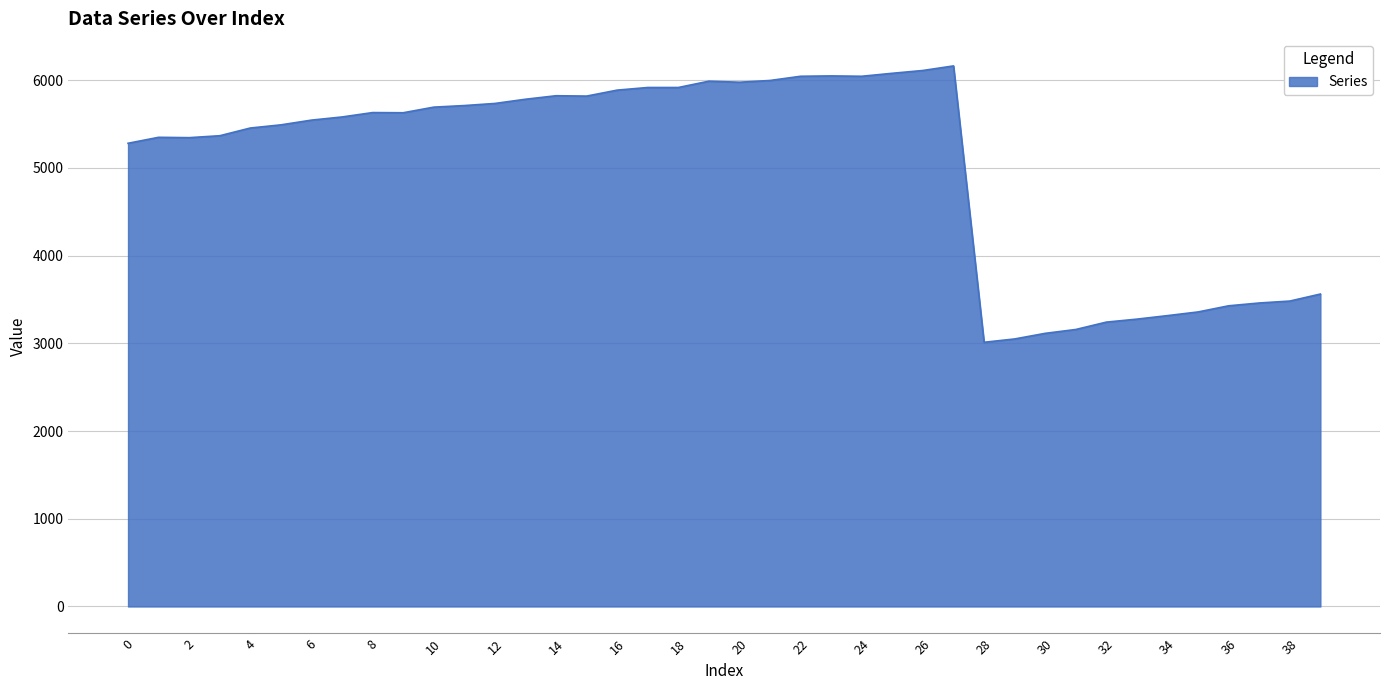

What is the difference between the maximum and minimum values?

3151